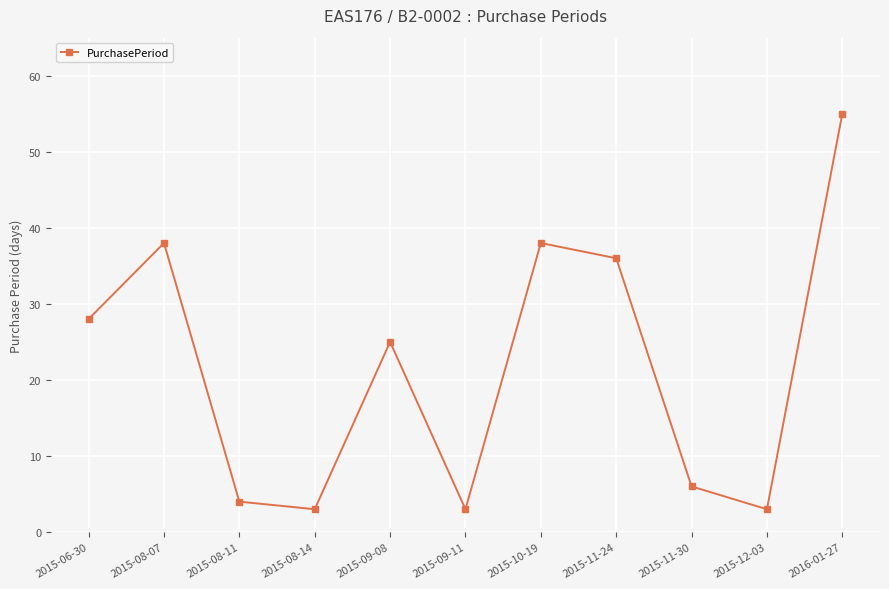

What is the sum of the values at 2015-08-07 and 2015-08-14?

41